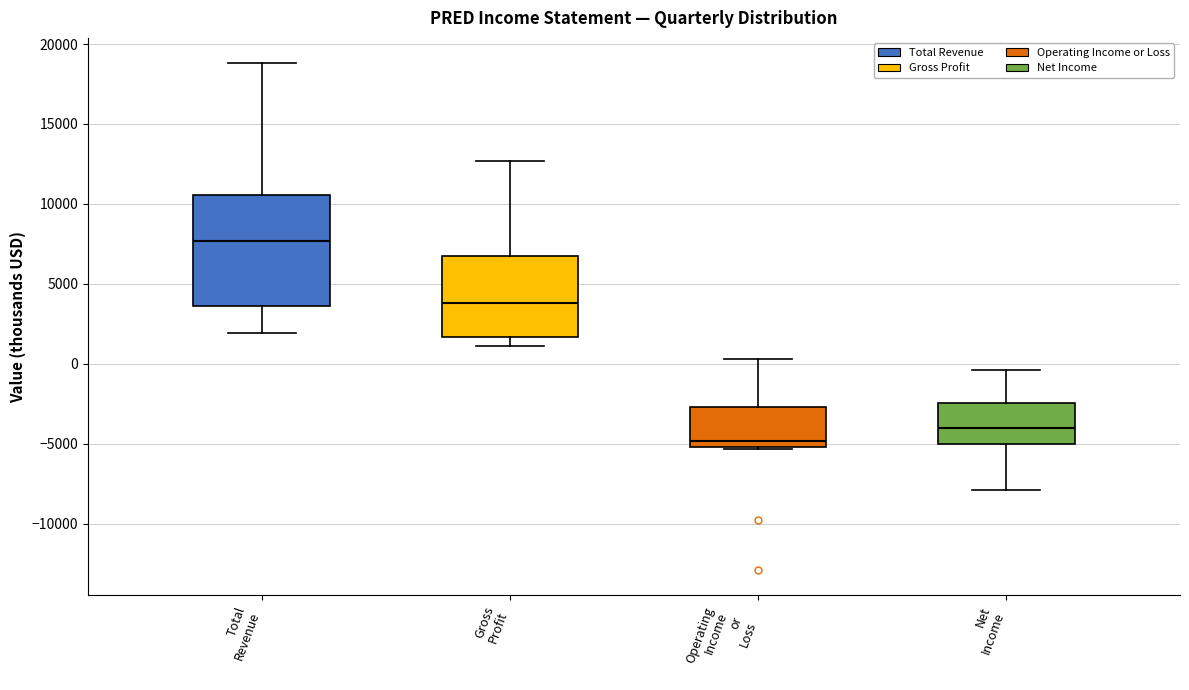

Where is the lower edge of the box for Net Income on the y-axis? The values are not printed on the chart, so give them approximately, as read against the axis.

-5000